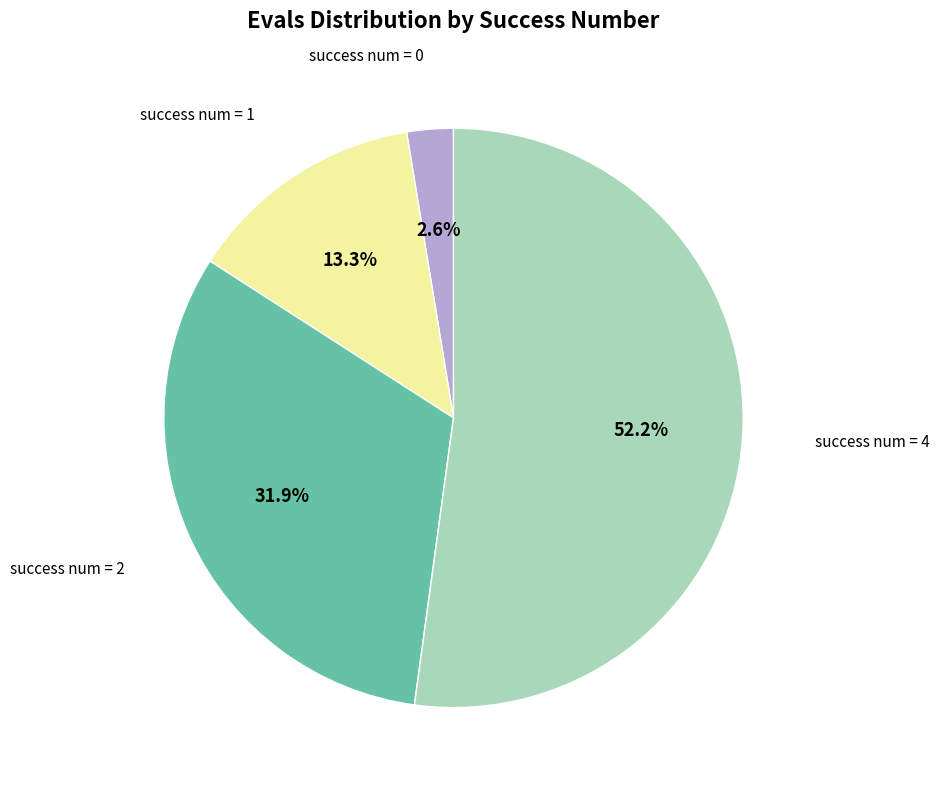

Does any single category account for the majority?

Yes